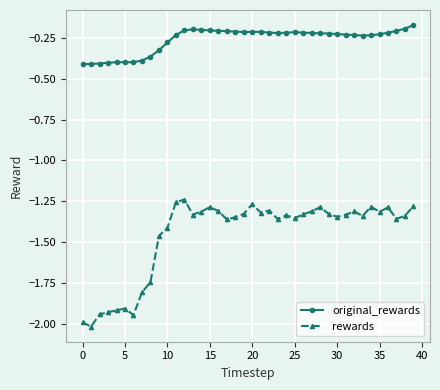

What is the difference between the second highest and minimum values in the rewards series?

0.8